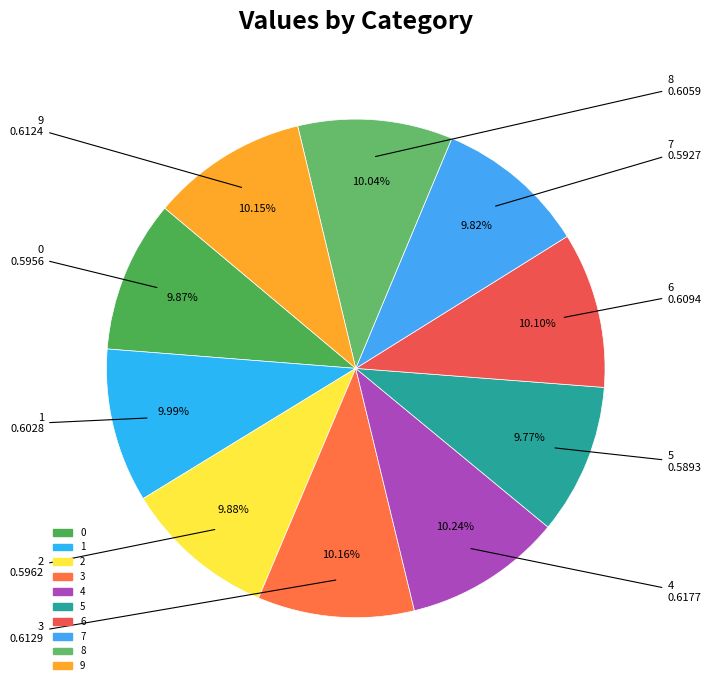

Does 2 represent more than half of the total?

No